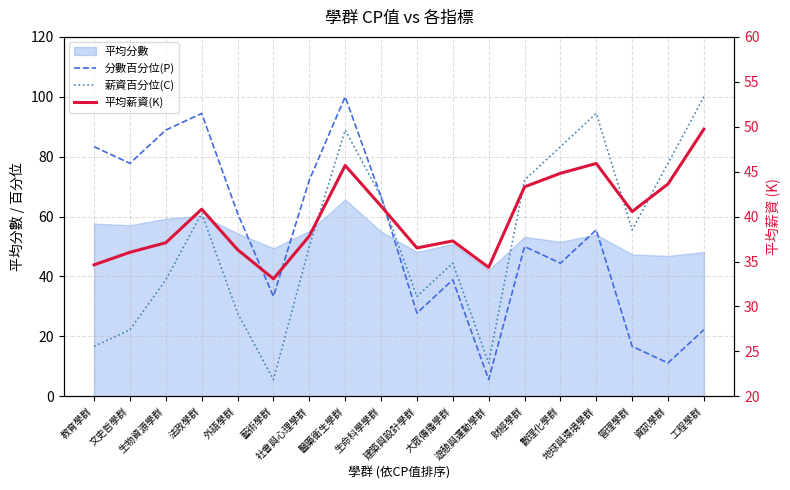

What position from the right is 藝術學群?

13